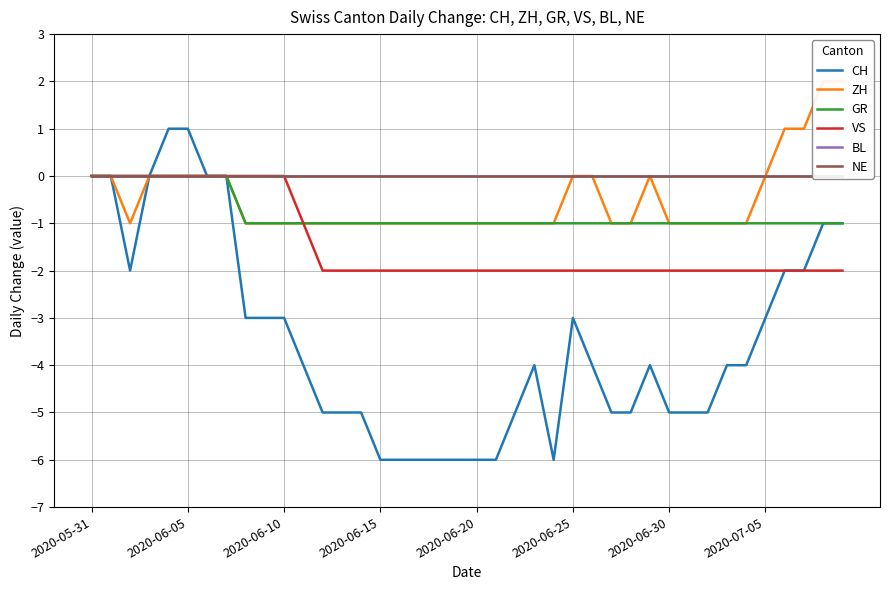

Between 10 and 2020-06-30, which is larger?

2020-06-30